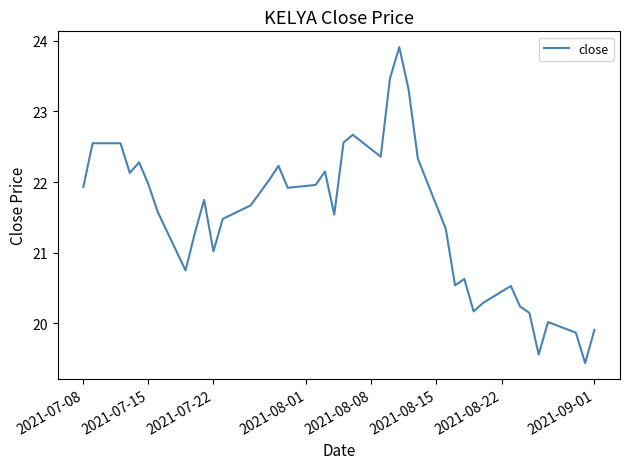

Count the number of data series in this chart.

1